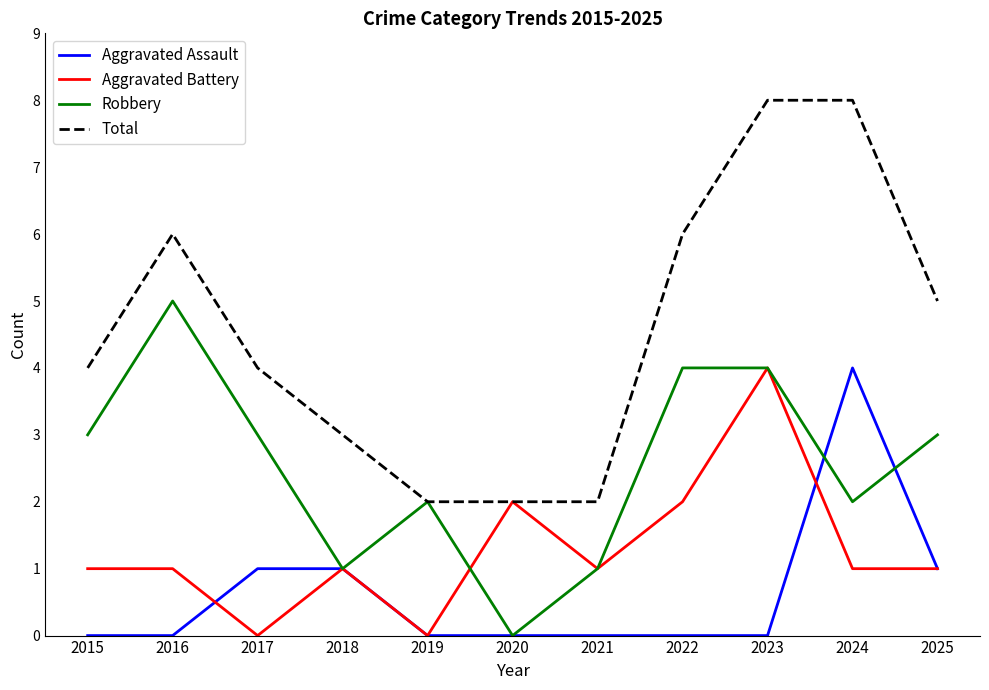

The Robbery series shows 4 at 2017. True or false?

False